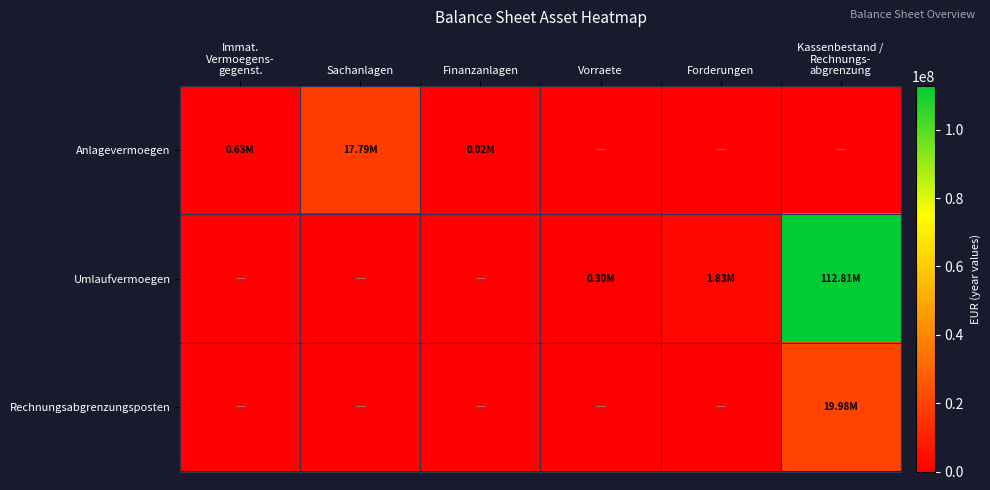

At how many categories does at least one series exceed 108135255?

1